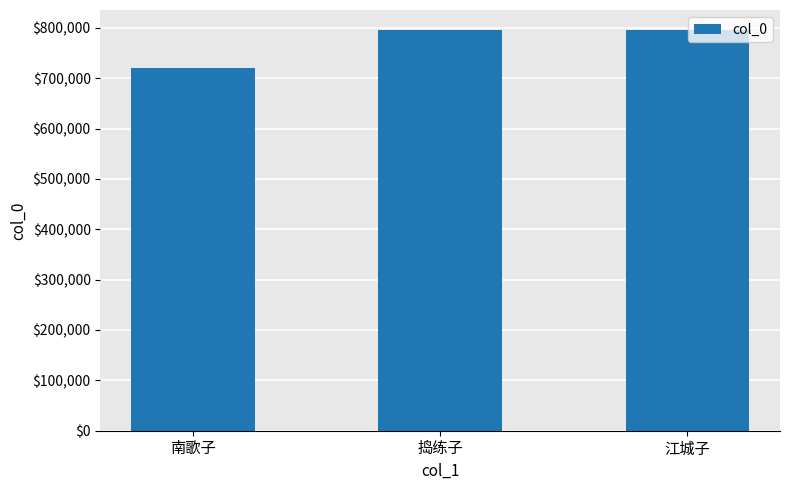

True or false: the data shows 283026 at 江城子.

False